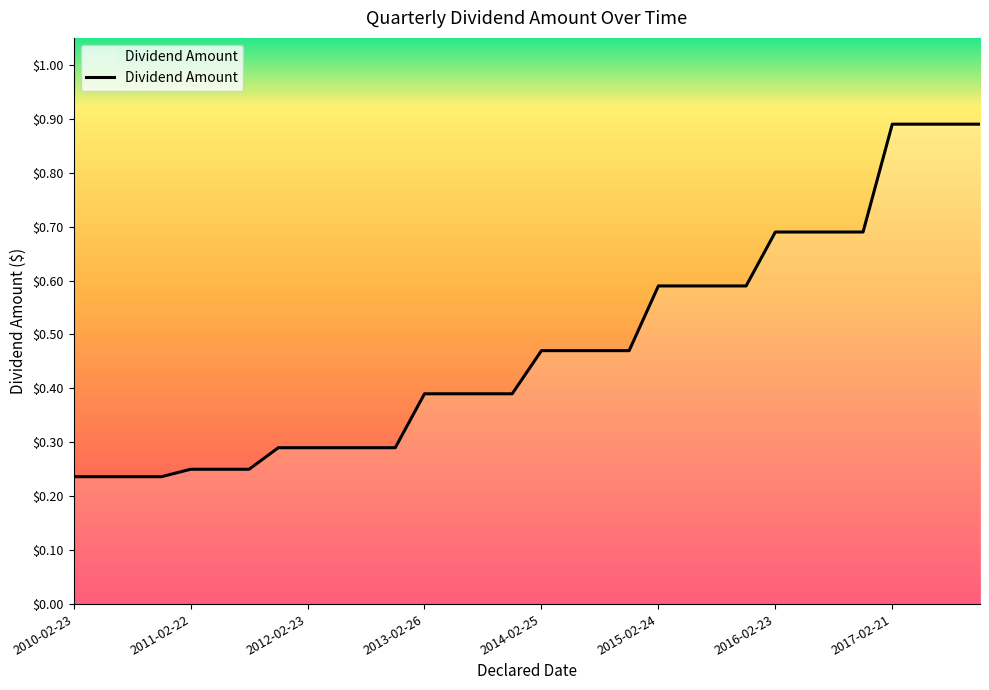

What is the greatest value displayed?

0.9